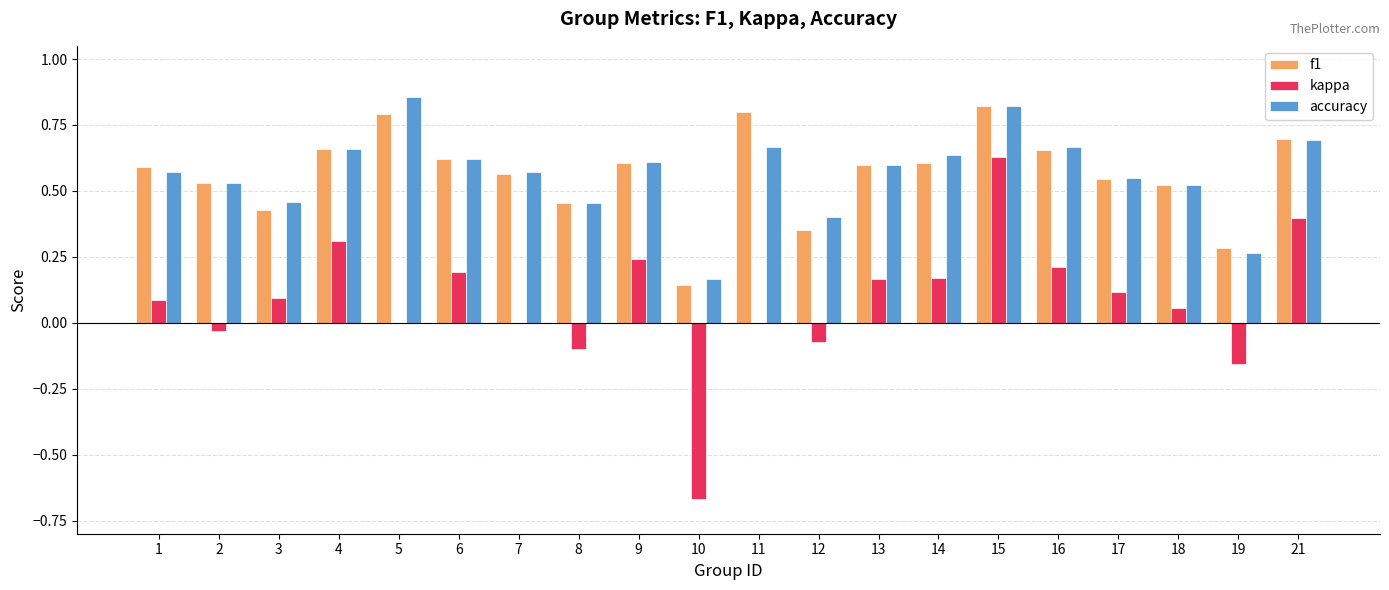

Between 5 and 19, which series saw the biggest shift?

accuracy